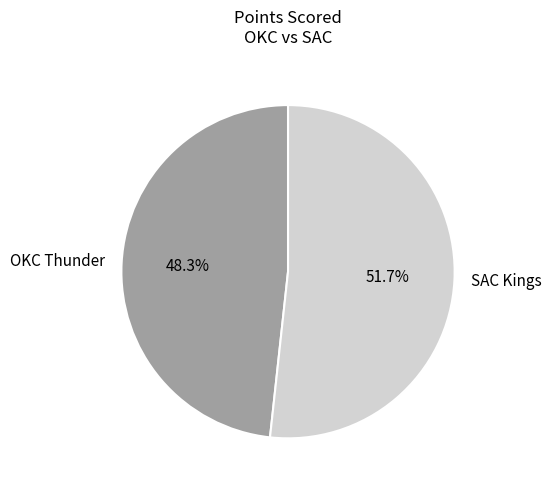

The OKC Thunder slice represents 55% of the pie. True or false?

False